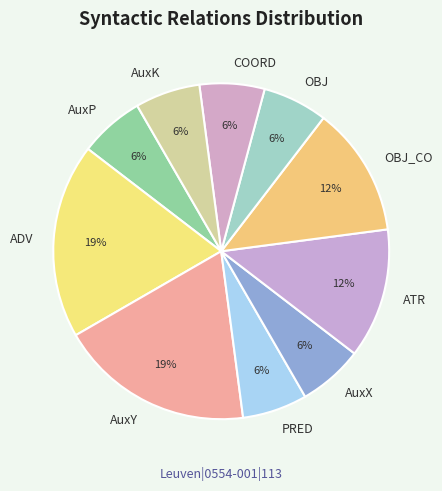

Between ADV and AuxK, which is larger?

ADV